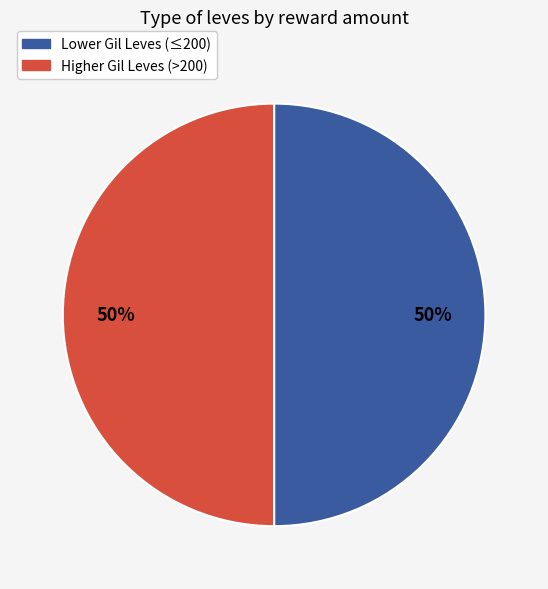

Is the sum of Higher Gil Leves (>200) and Lower Gil Leves (≤200) greater than half?

Yes